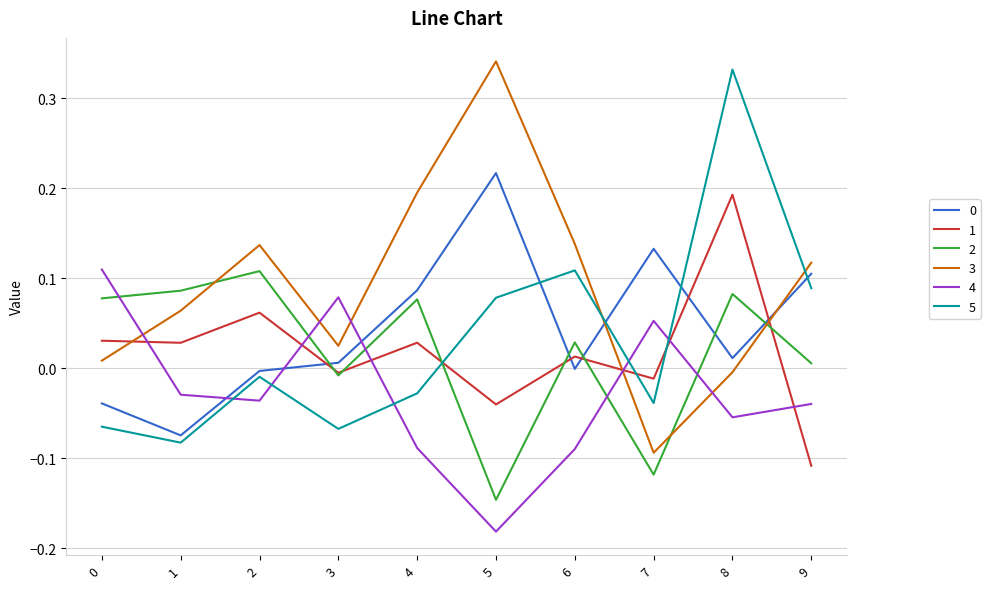

Is it true that 2 equals 0.0 at 6?

True